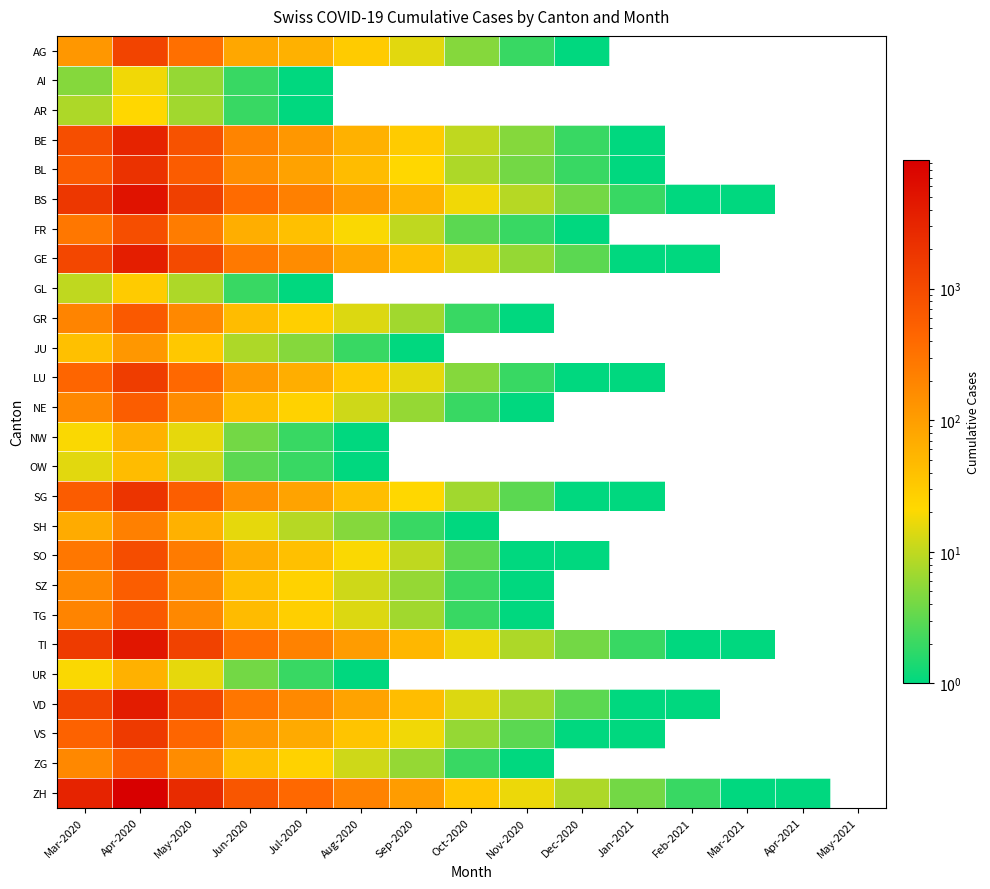

At Jul-2020, list the series in order from smallest to largest.

AI, AR, GL, NW, OW, UR, JU, SH, NE, SZ, ZG, GR, TG, FR, SO, AG, LU, VS, SG, BL, BE, GE, VD, TI, BS, ZH